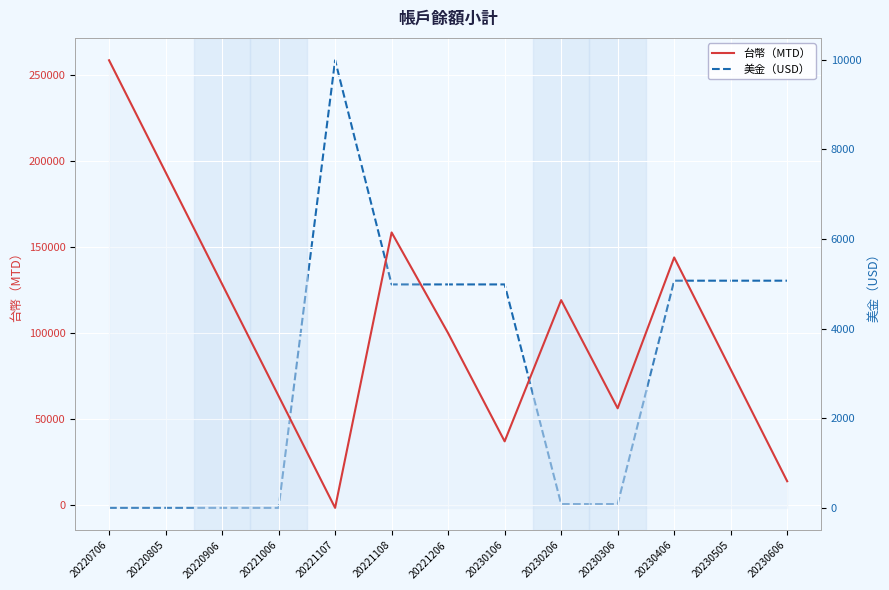

True or false: 台幣（MTD） and 美金（USD） intersect in this chart.

True